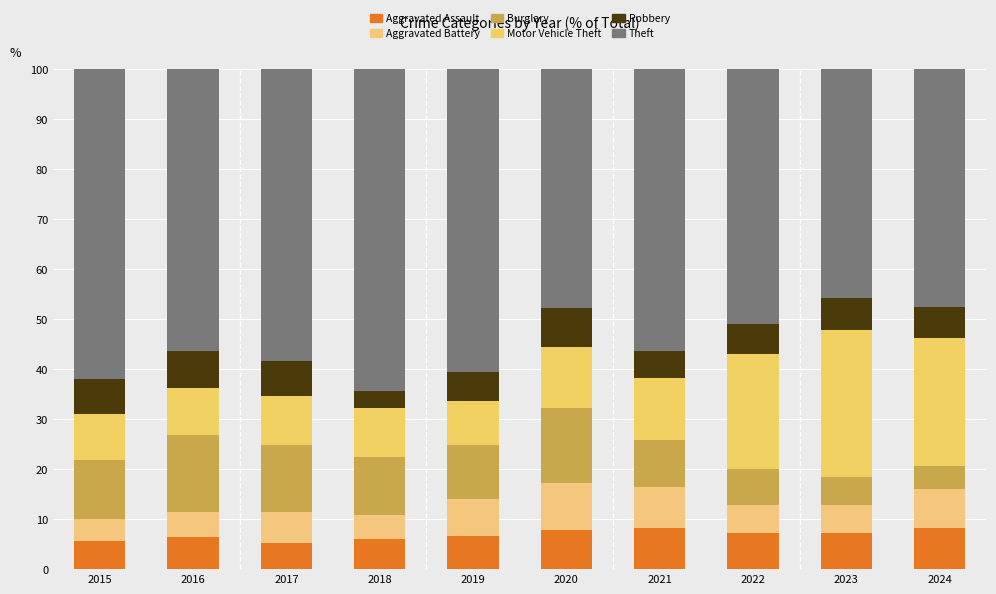

Which series has the largest total across all categories?

Theft